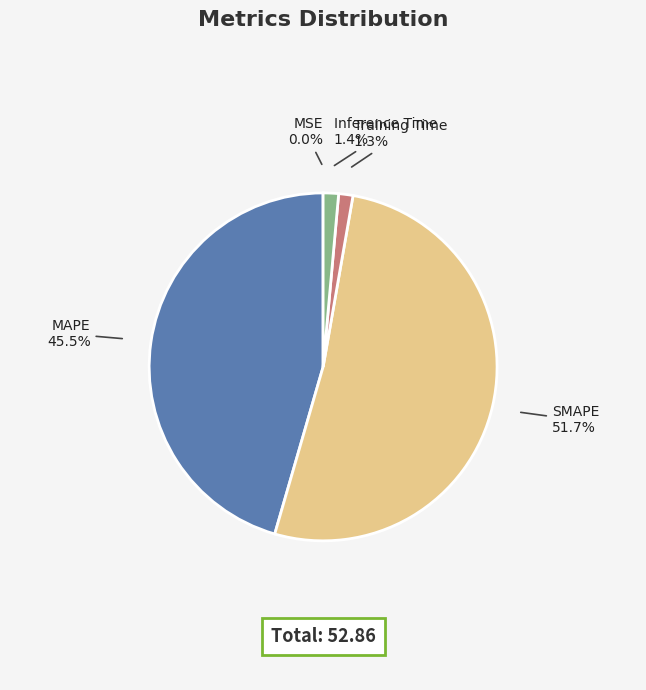

Is there a majority slice in this chart?

Yes